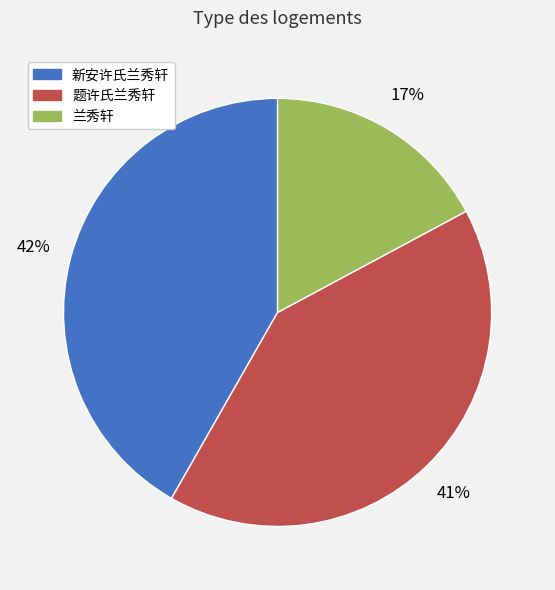

Approximately how many times larger is the value at 题许氏兰秀轩 compared to 兰秀轩?

2.4